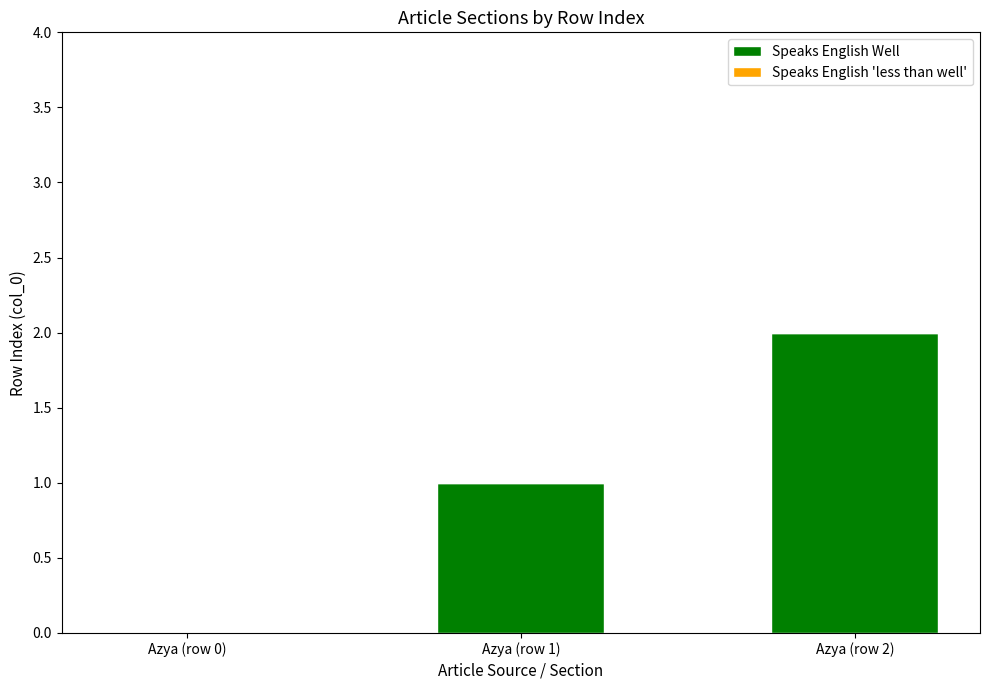

How many distinct data groups are displayed?

1